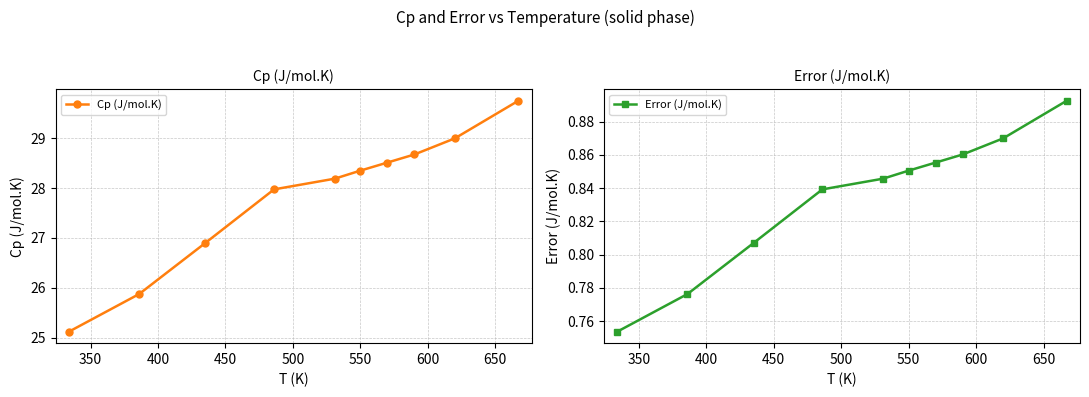

What is the value of the Cp (J/mol.K) point at the 10th from the left?

29.7